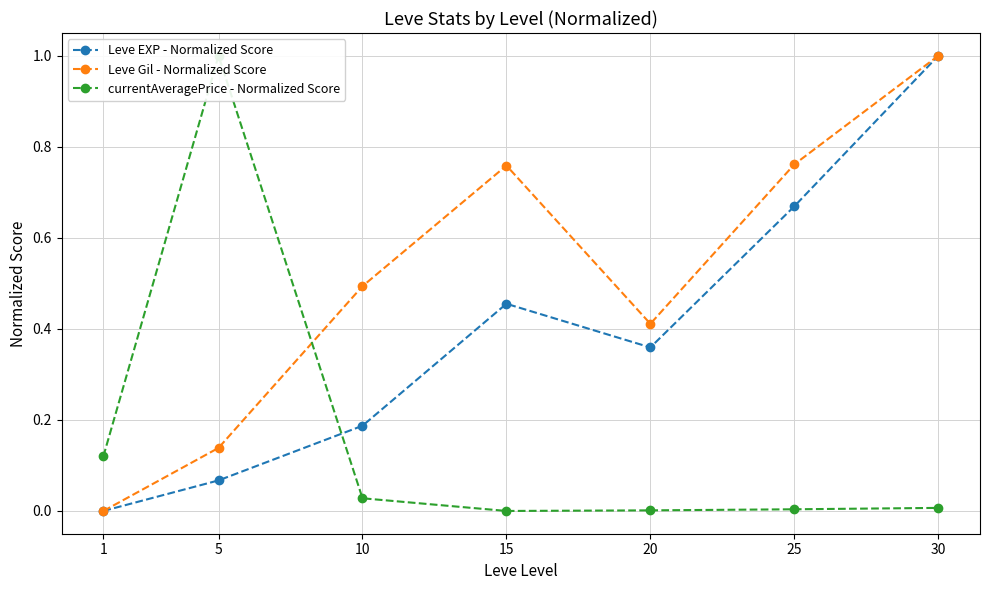

True or false: Leve Gil - Normalized Score and Leve EXP - Normalized Score intersect in this chart.

False